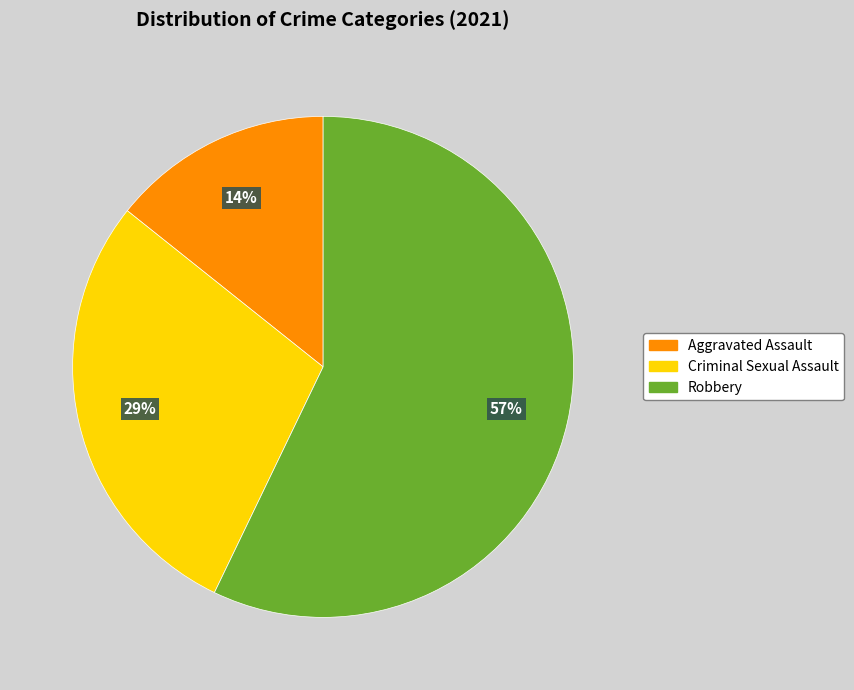

Is there any slice that represents more than half of the pie?

Yes